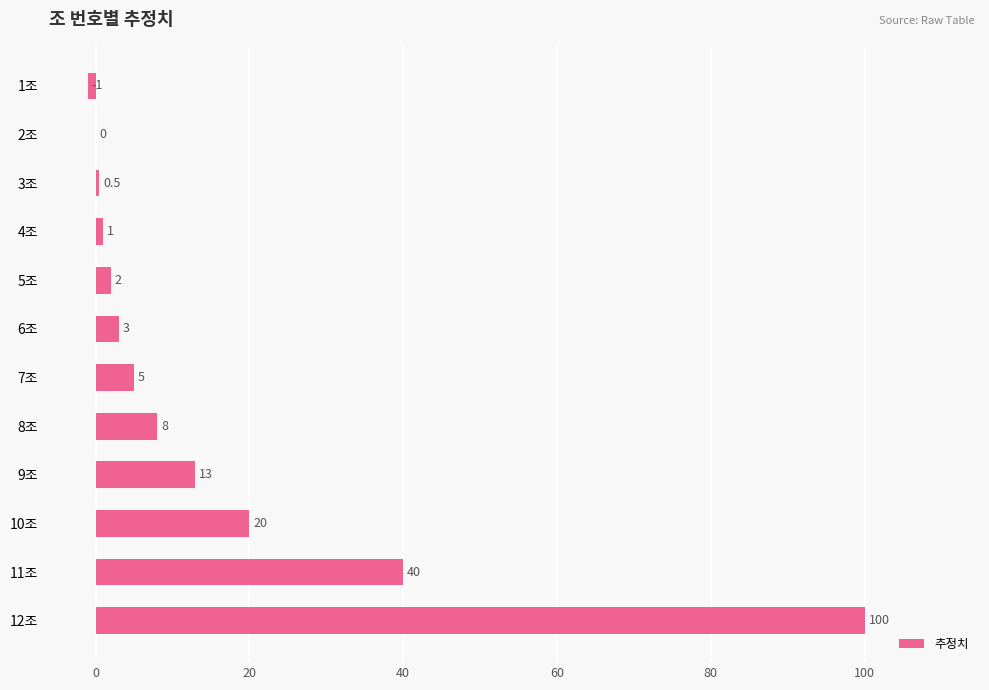

What is the approximate value at 6조?

3.0